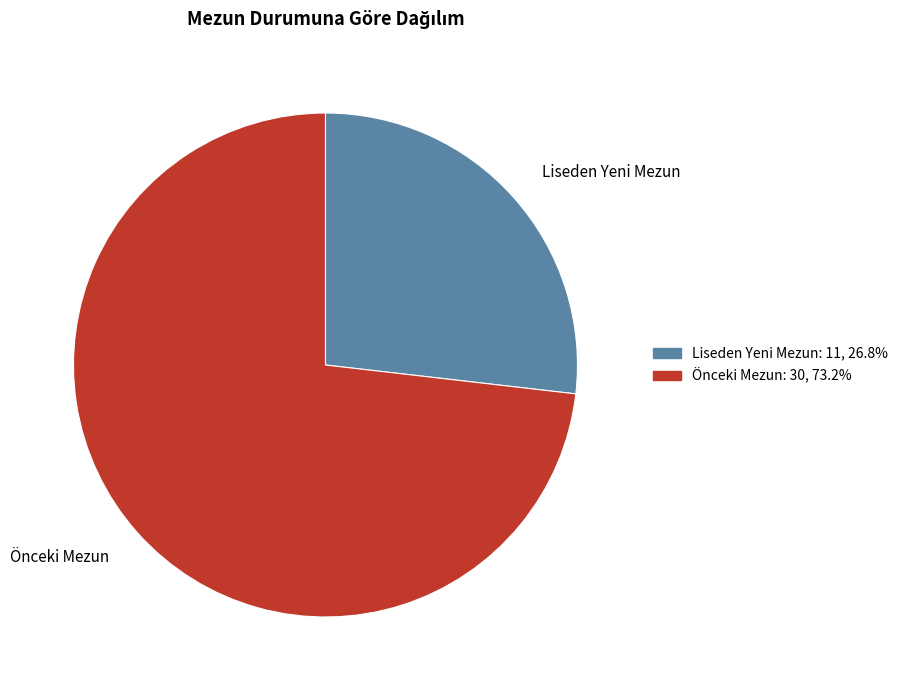

Approximately how many times larger is the value at Liseden Yeni Mezun compared to Önceki Mezun?

0.4